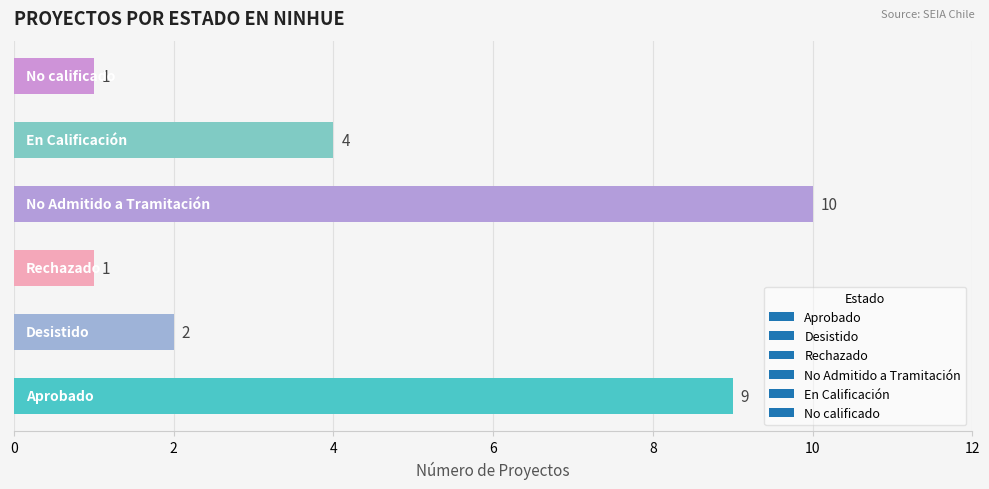

What is the maximum value shown in the chart?

10